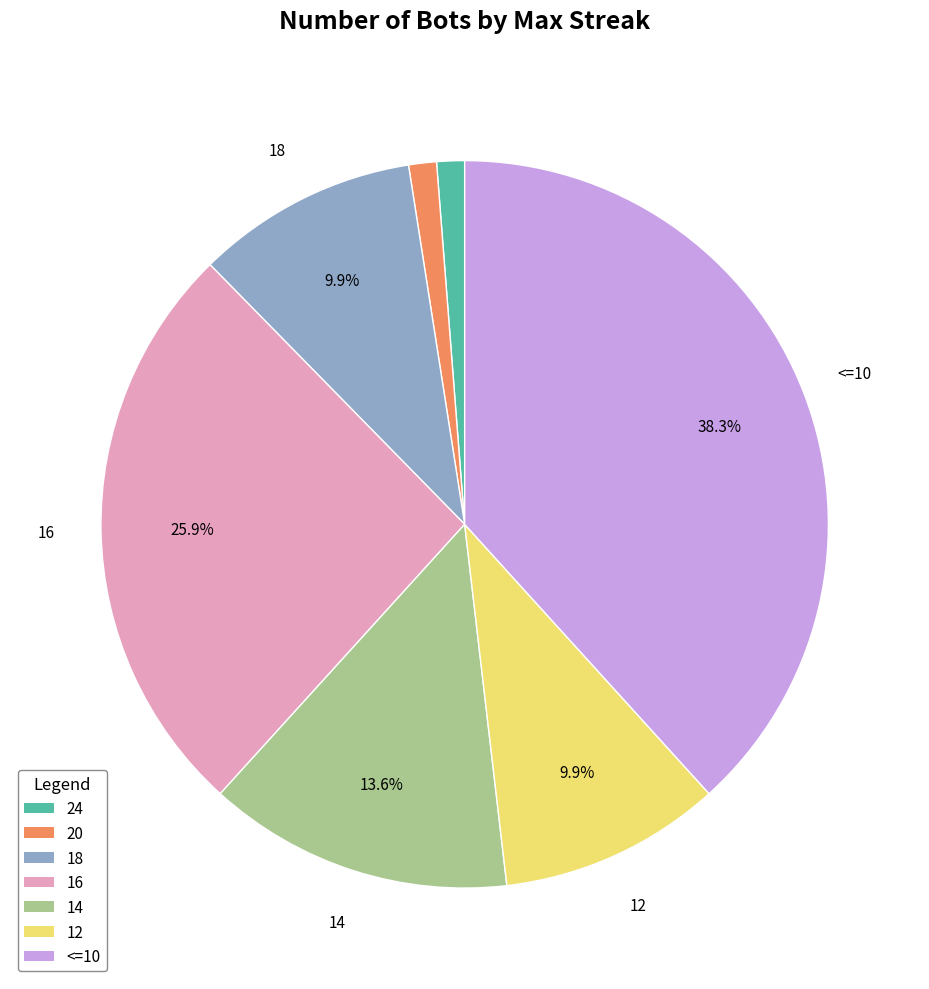

Is the sum of 20 and 18 greater than half?

No